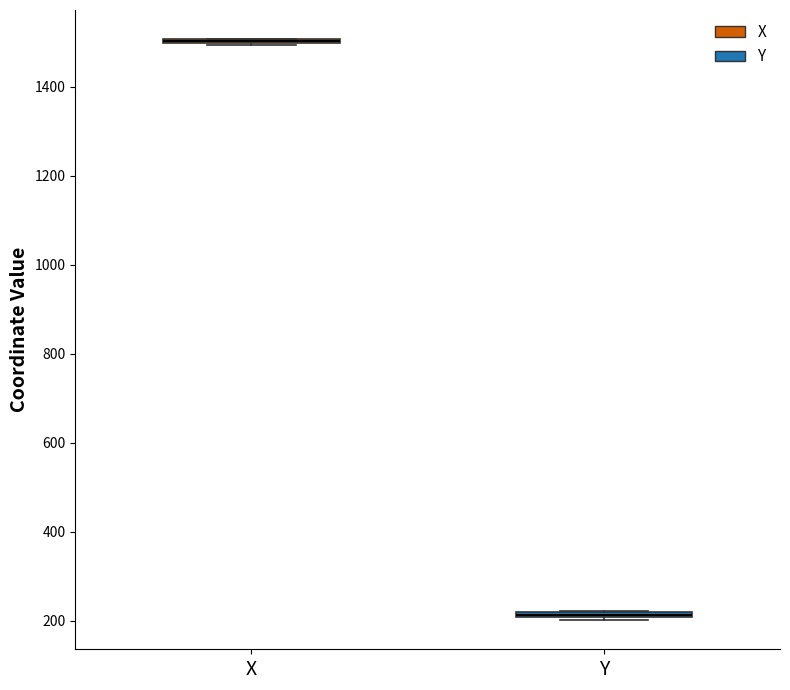

Where is the lower edge of the box for Y on the y-axis? The values are not printed on the chart, so give them approximately, as read against the axis.

200